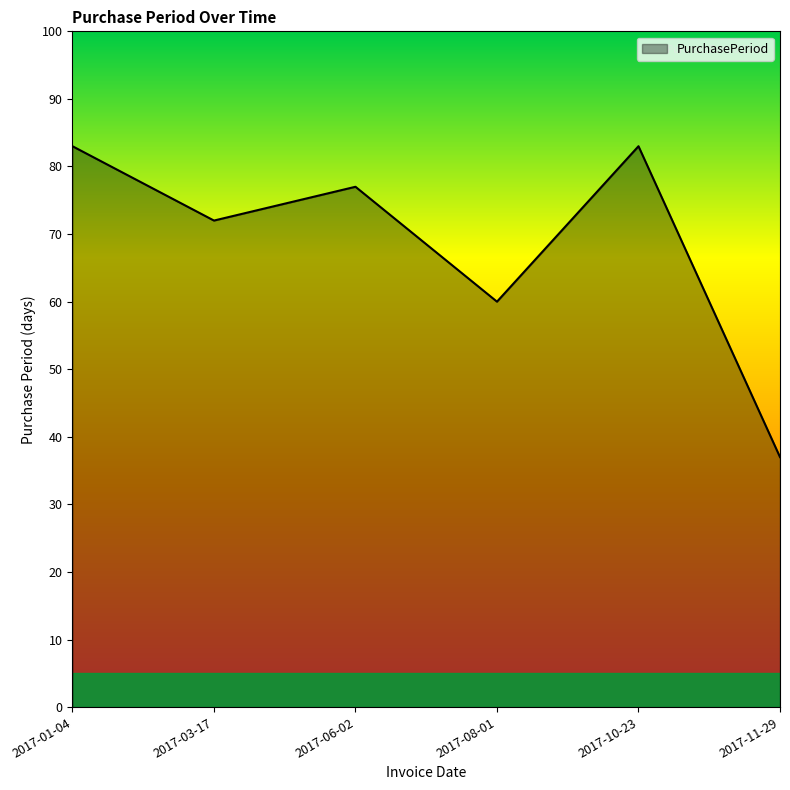

What position from the right is 2017-08-01?

3